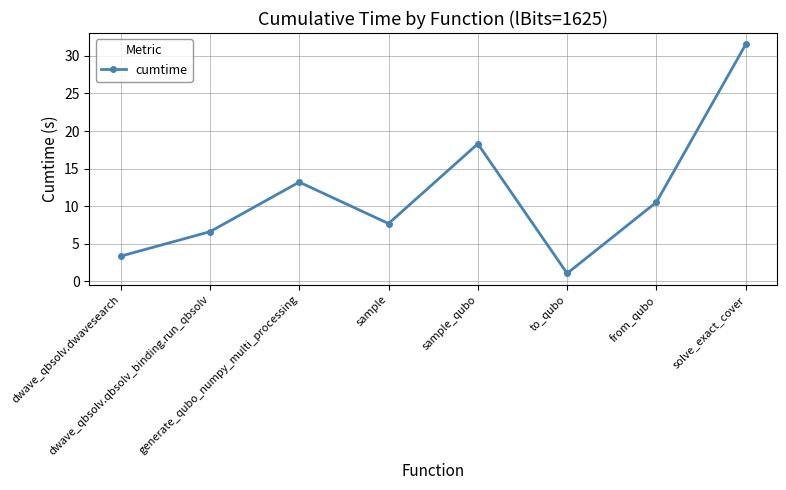

What is the change in value from sample to solve_exact_cover?

+23.8